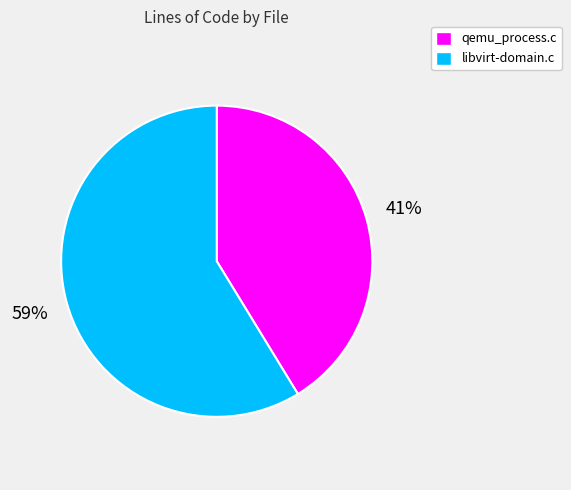

What is the smallest slice in the pie chart?

qemu_process.c